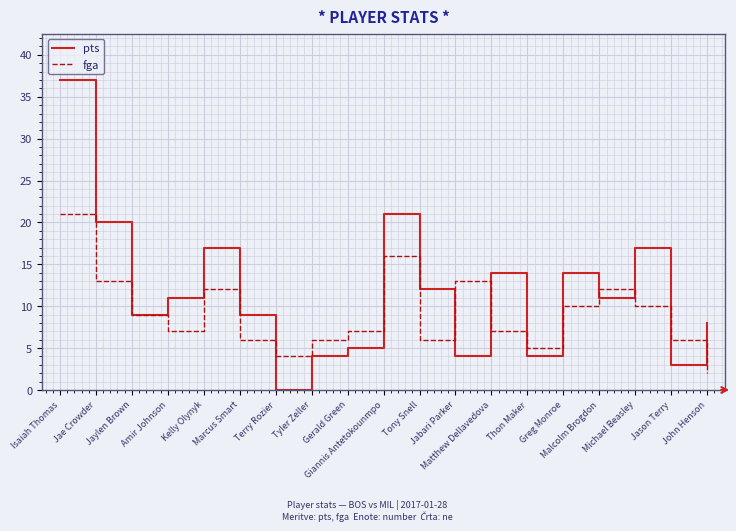

List the series in order of their overall mean, lowest first.

fga, pts